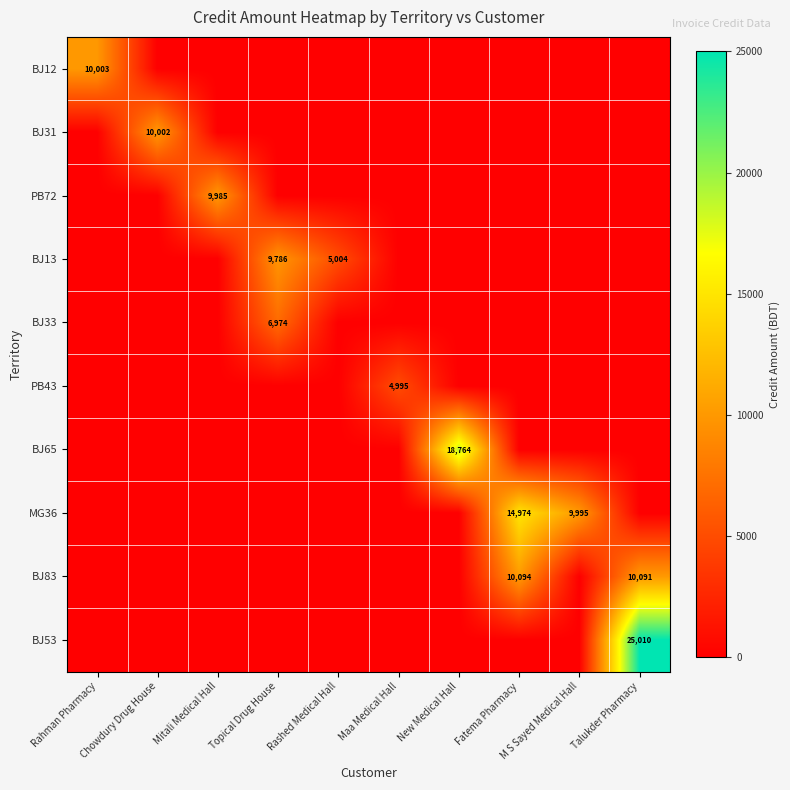

What is the spread (max minus min) of values at Maa Medical Hall?

4994.6